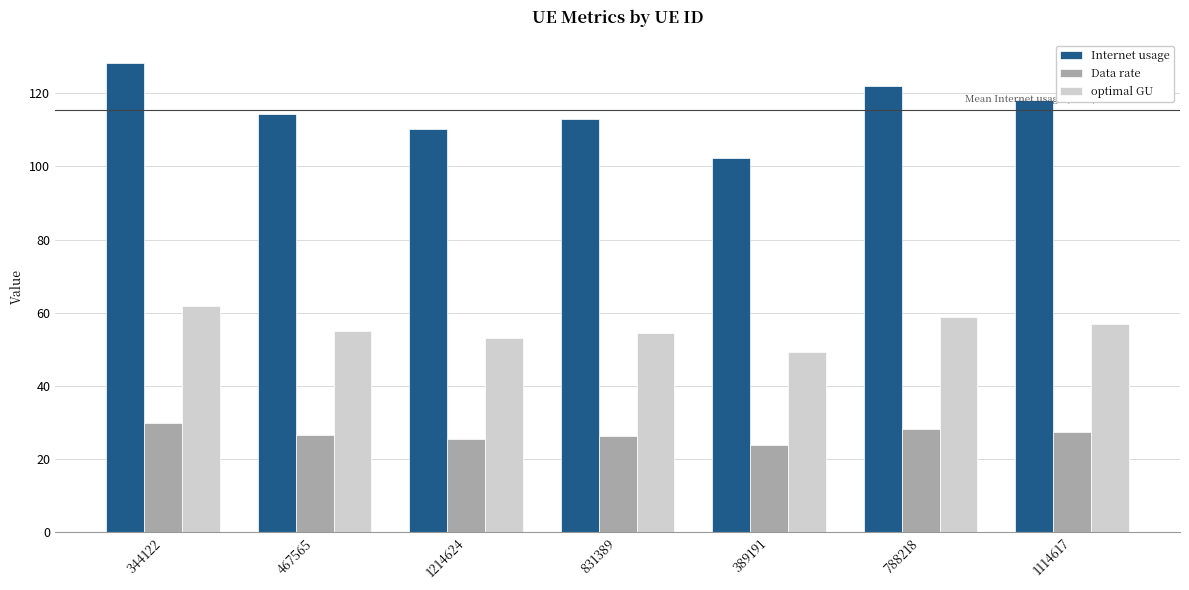

What is the label of the 5th bar from the left?

389191